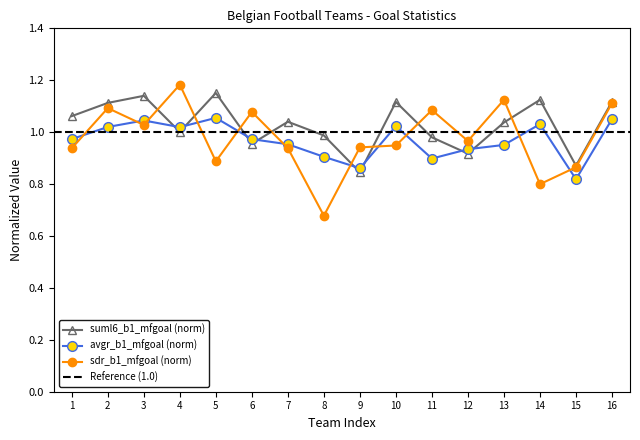

Which category has the highest value in the sdr_b1_mfgoal series?

4